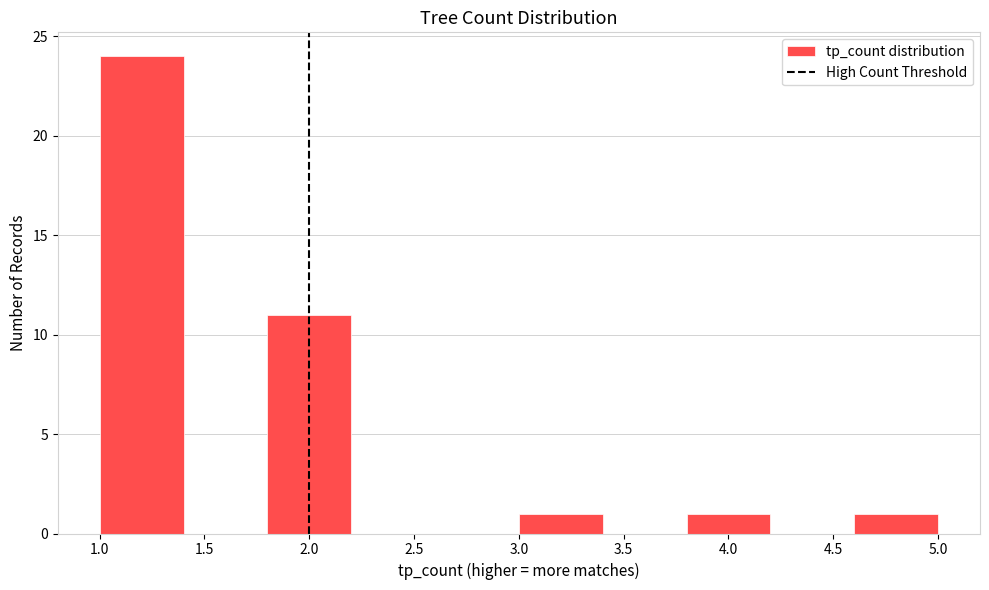

What is the height of the bar covering 4.6 to 5.0 on the x-axis? The values are not printed on the chart, so give them approximately, as read against the axis.

1